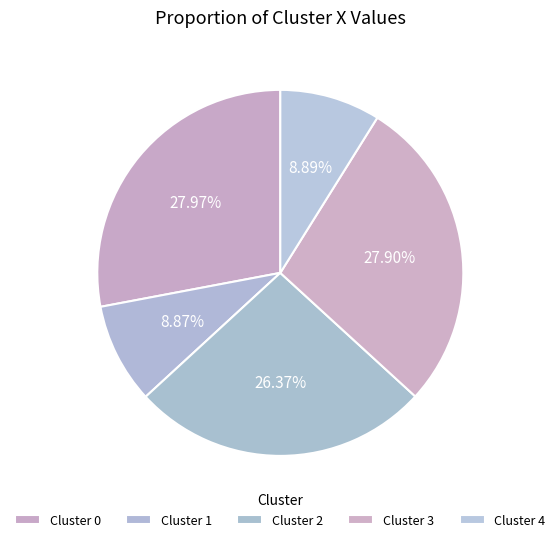

Count the number of slices in the pie.

5